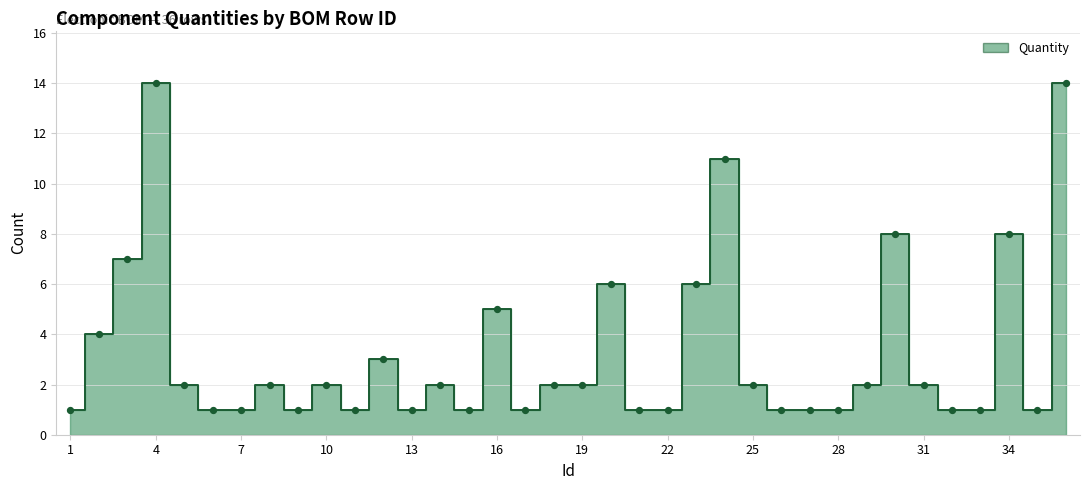

Between 15 and 4, which is larger?

4